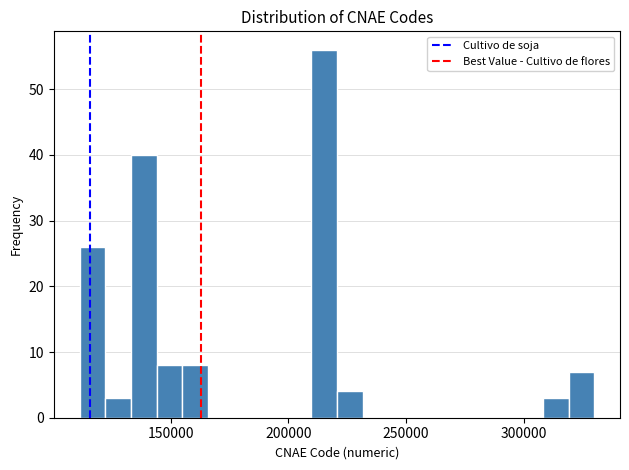

Read against the x-axis, roughly where is the centre of the tallest bar?

215000